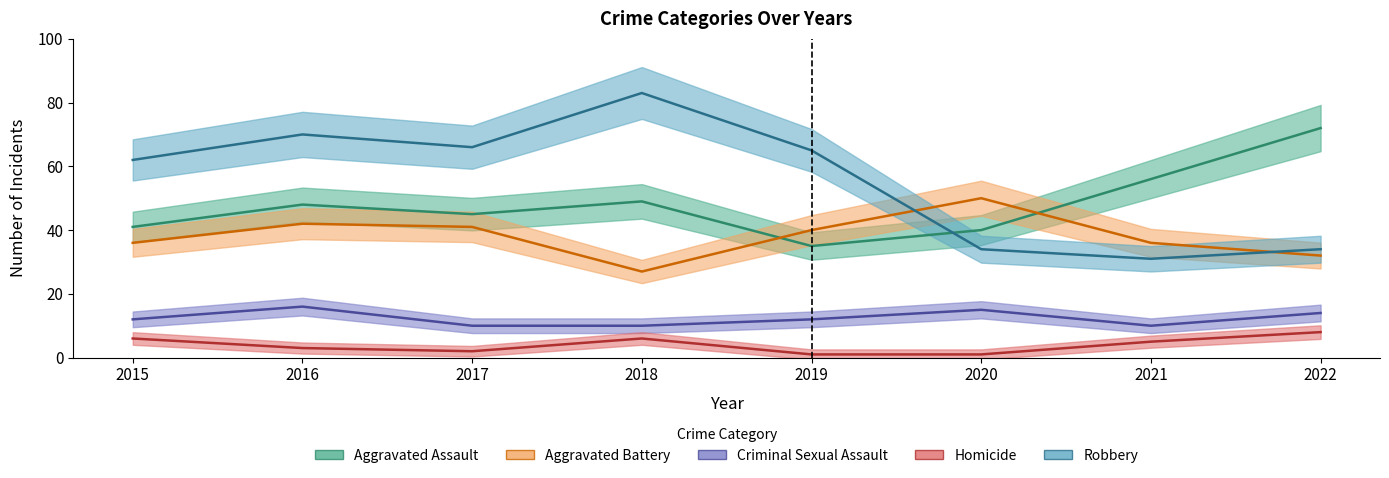

Rank the series by their maximum value, from highest to lowest.

Robbery, Aggravated Assault, Aggravated Battery, Criminal Sexual Assault, Homicide